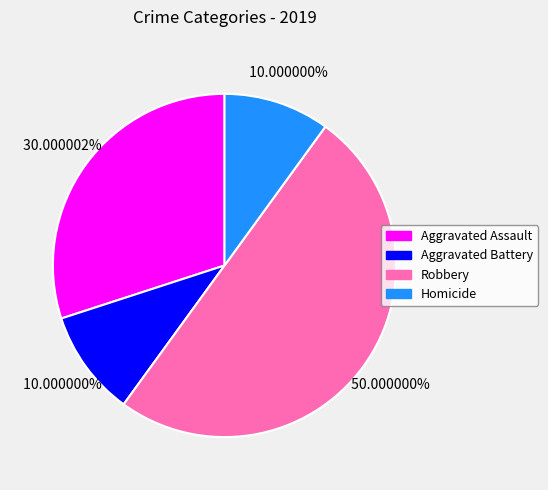

The Robbery slice represents 39% of the pie. True or false?

False